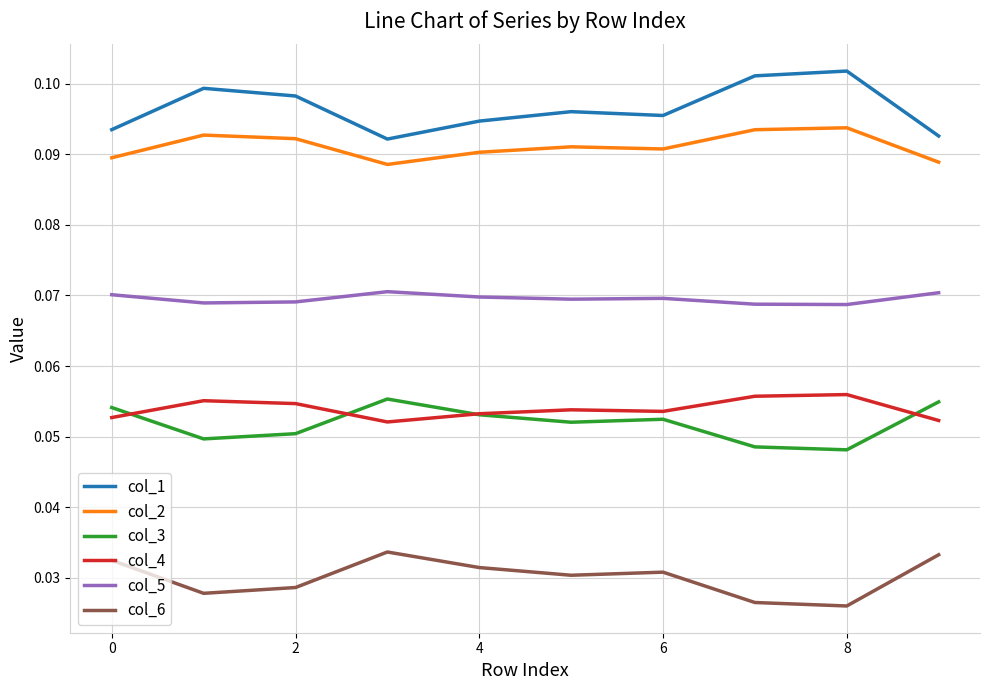

Which series has the largest total across all categories?

col_1